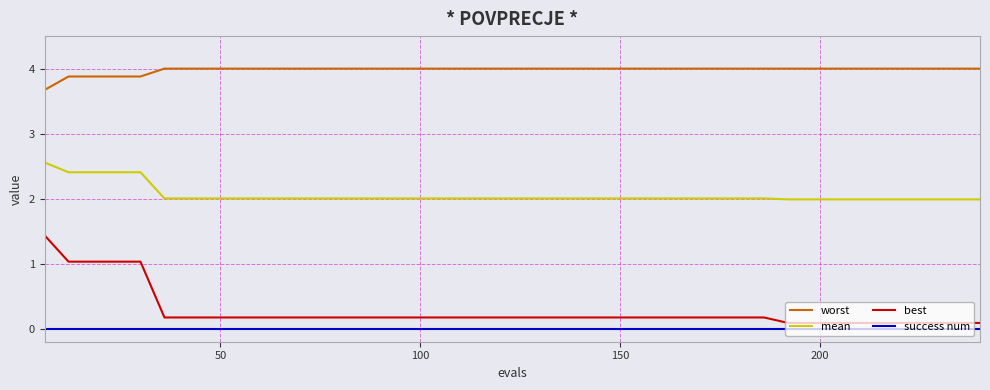

What is the maximum value shown in the chart?

4.0